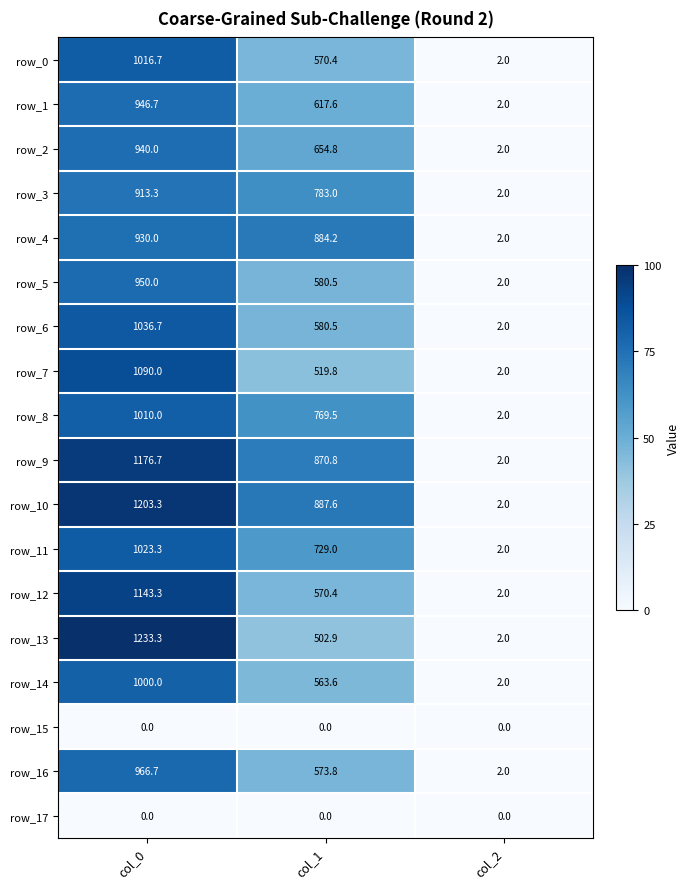

How many values in the row_16 series exceed 573?

2